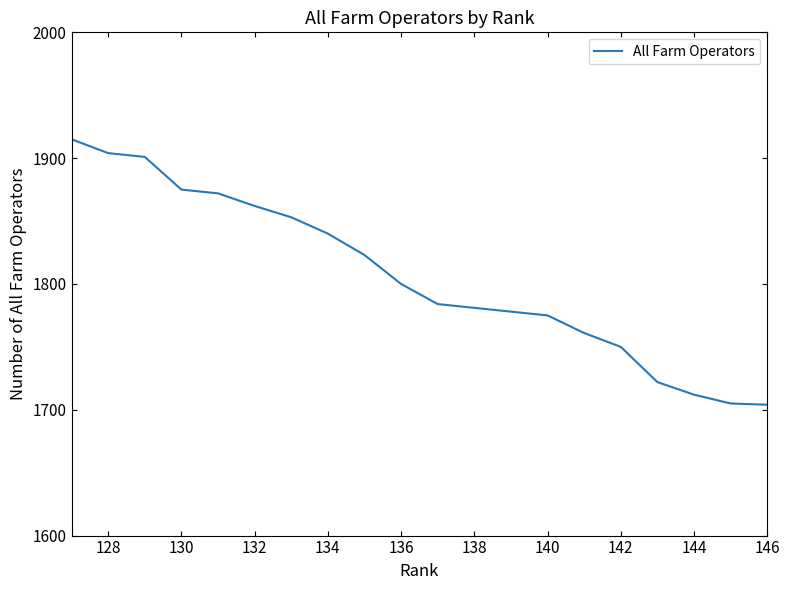

What is the smallest value displayed?

1704